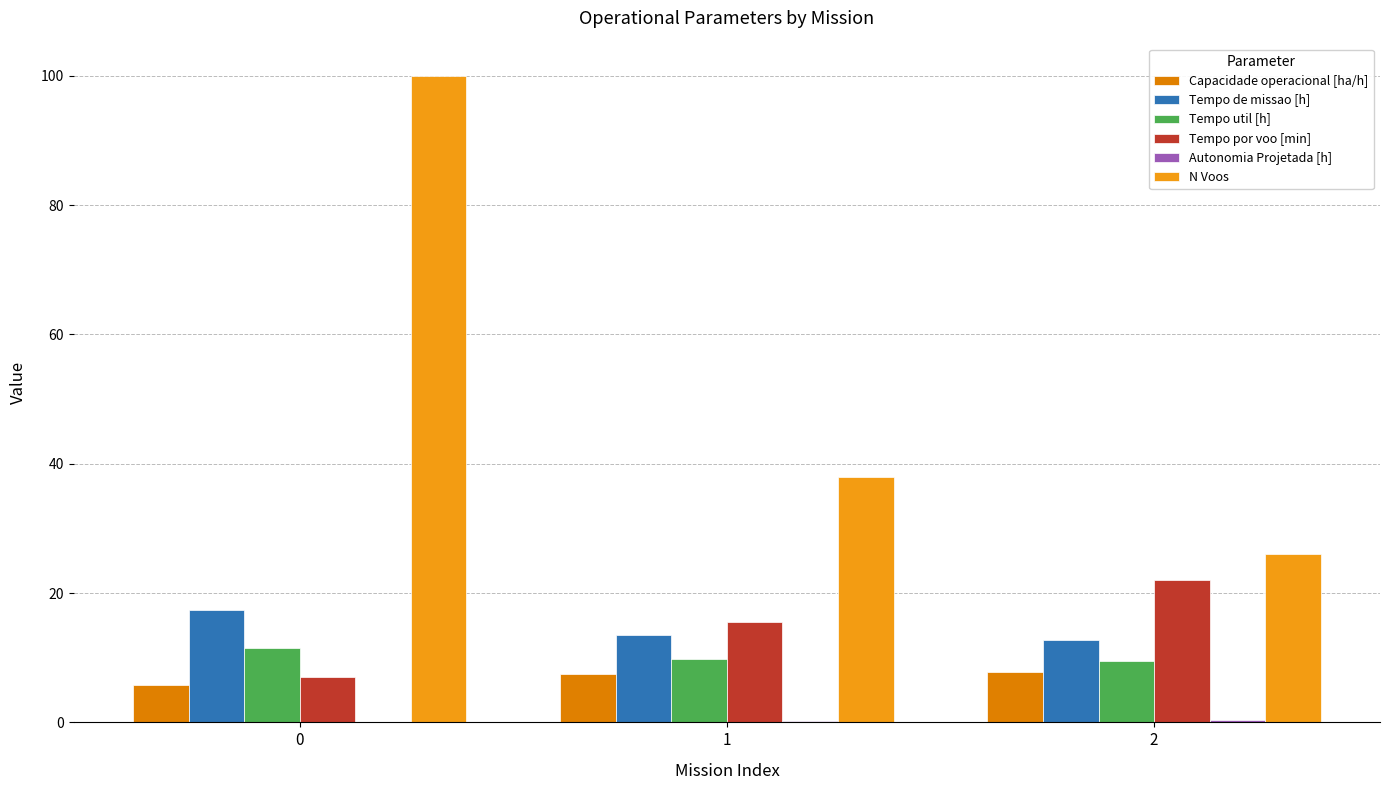

What is the difference between the N Voos values at 0 and 2?

74.0